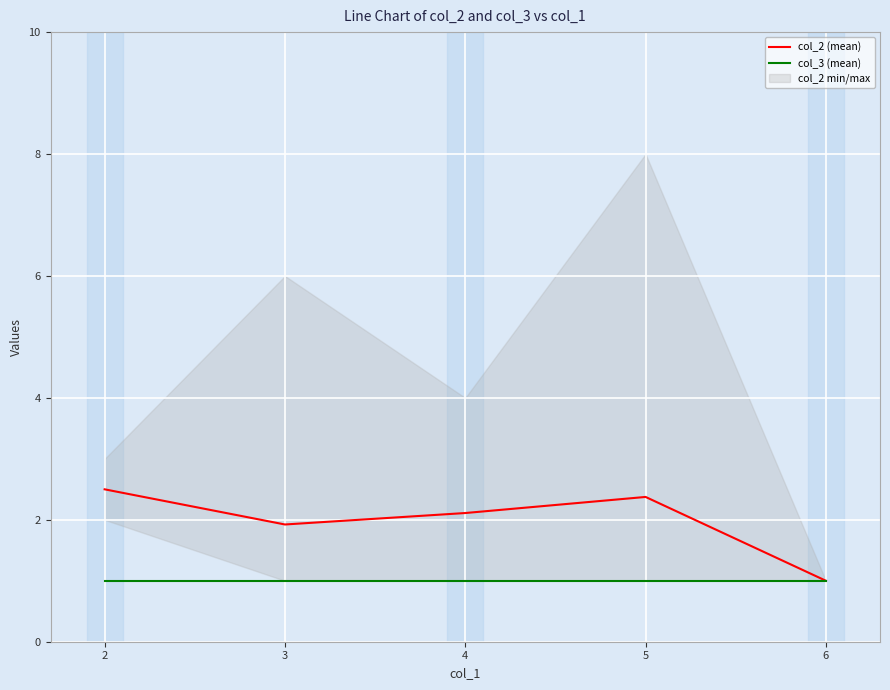

What is the minimum value for col_2 (mean)?

1.0